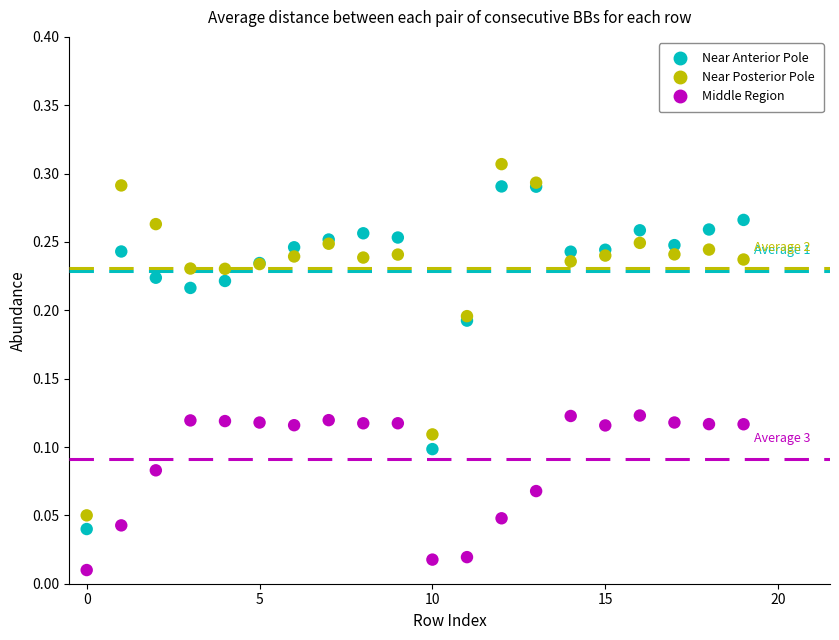

Which series contains the highest Y value?

Near Posterior Pole